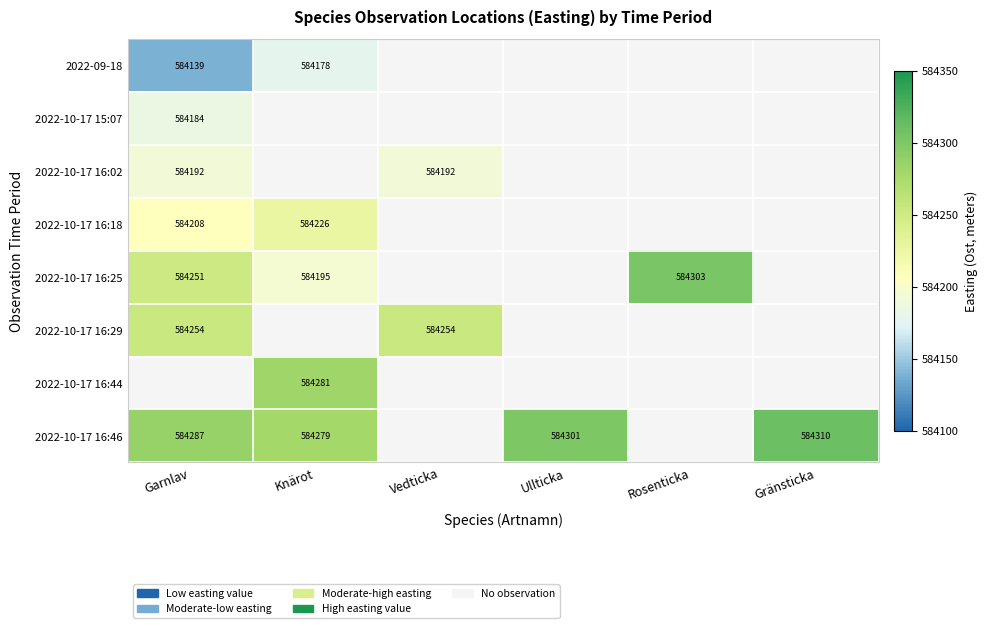

How many series are shown in this chart?

8